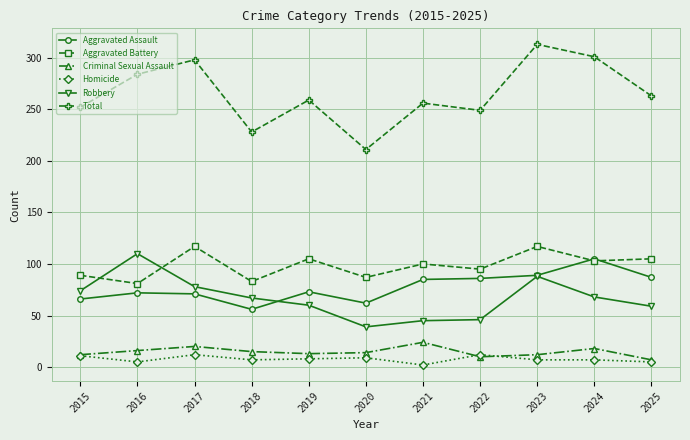

What is the total value across all series at 2018?

456